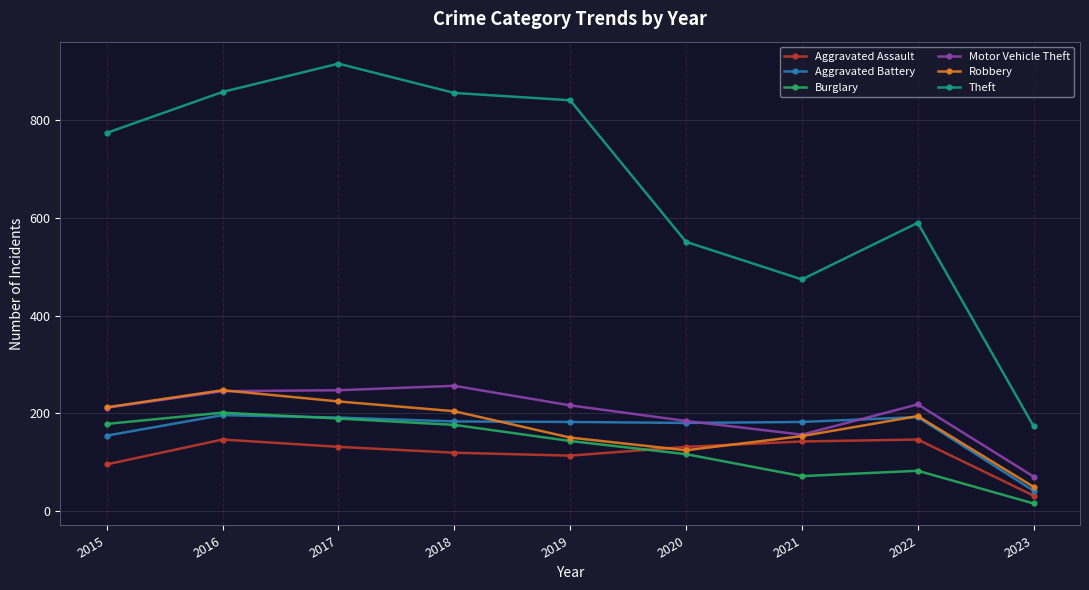

At which category does Robbery reach its first local peak?

2016